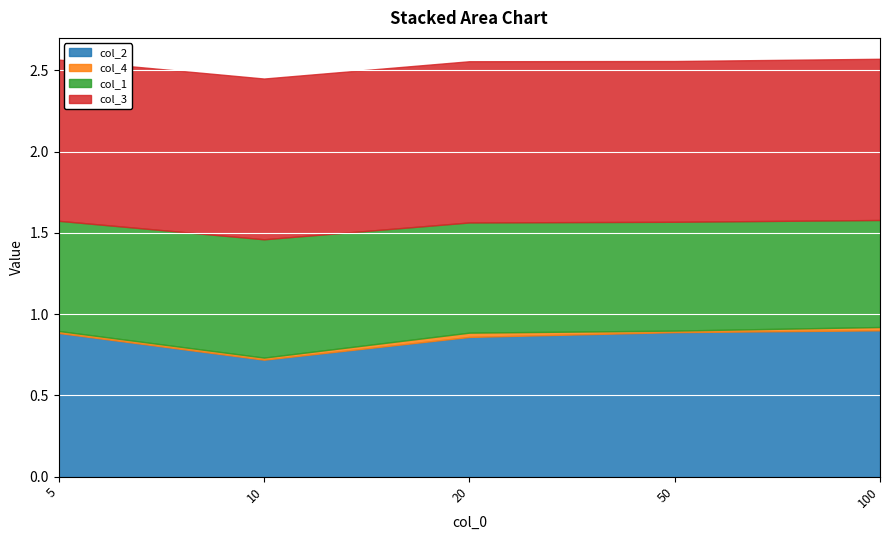

Rank the series by their maximum value, from lowest to highest.

col_4, col_1, col_2, col_3